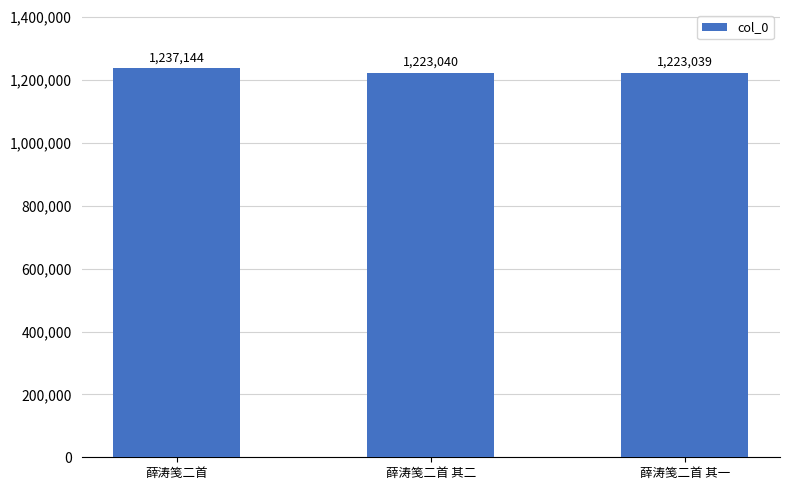

What is the change in value from 薛涛笺二首 其二 to 薛涛笺二首 其一?

-1